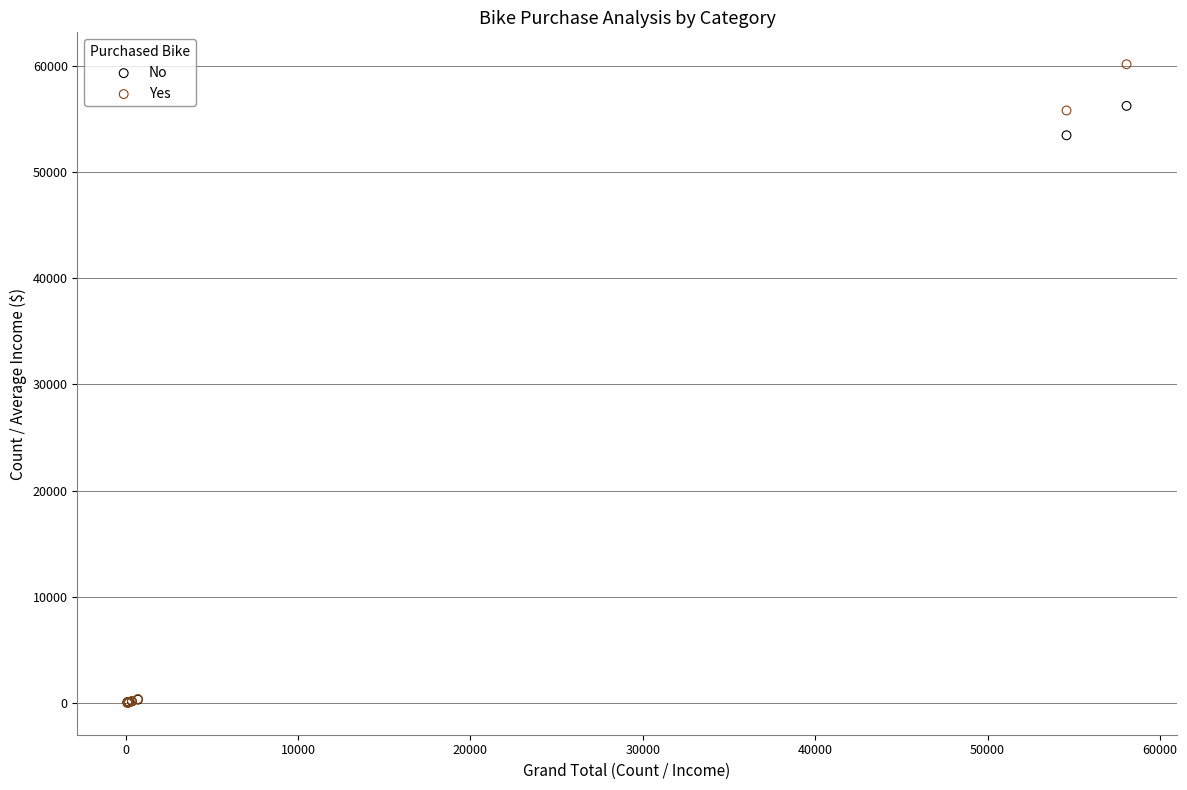

In the Yes series, what Y value is closest to 30078?

55774.1